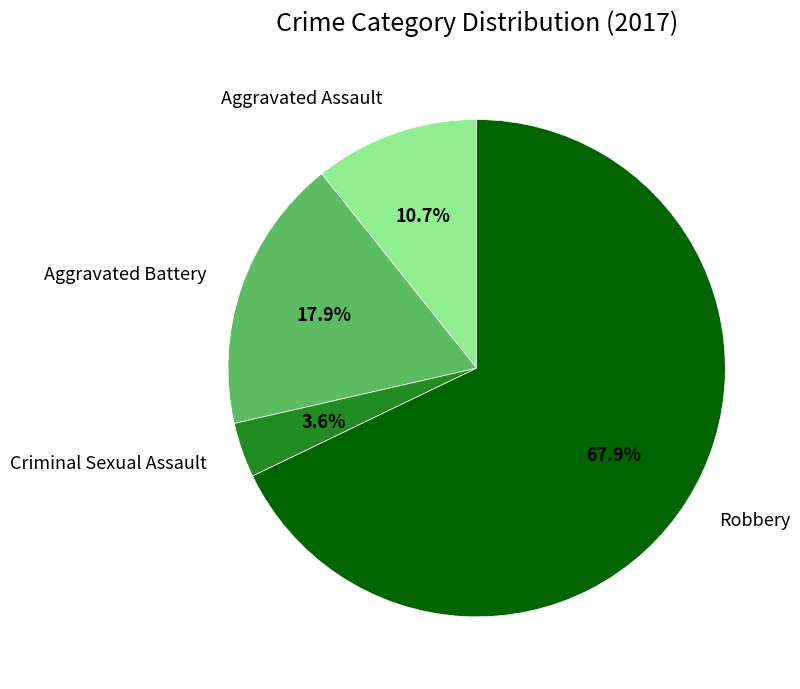

Does any single category account for the majority?

Yes